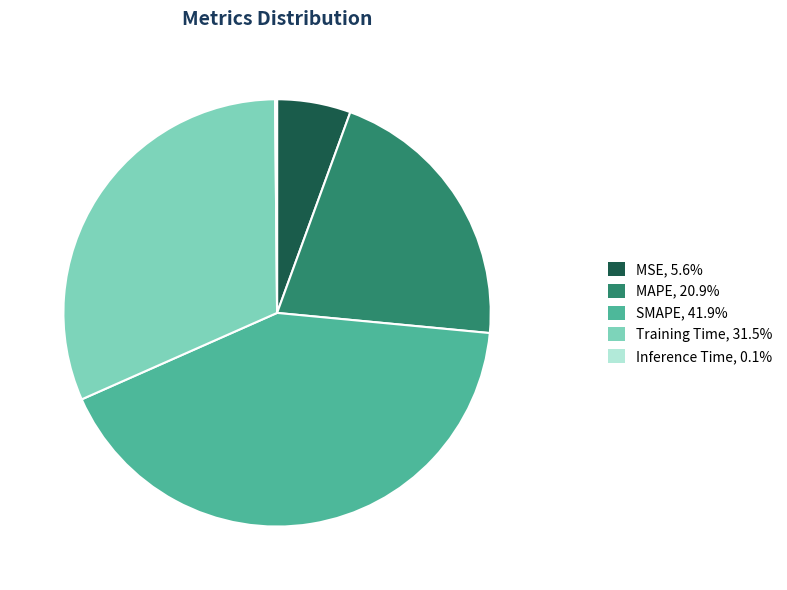

True or false: SMAPE accounts for 36% of the total.

False